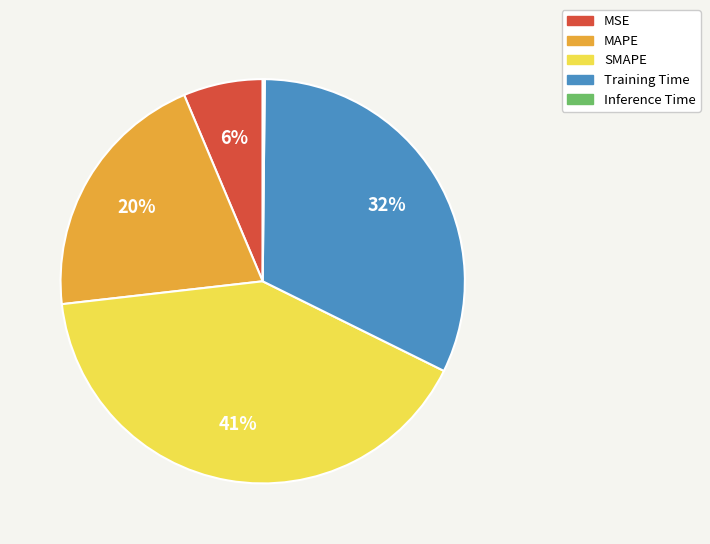

What is the largest slice in the pie chart?

SMAPE